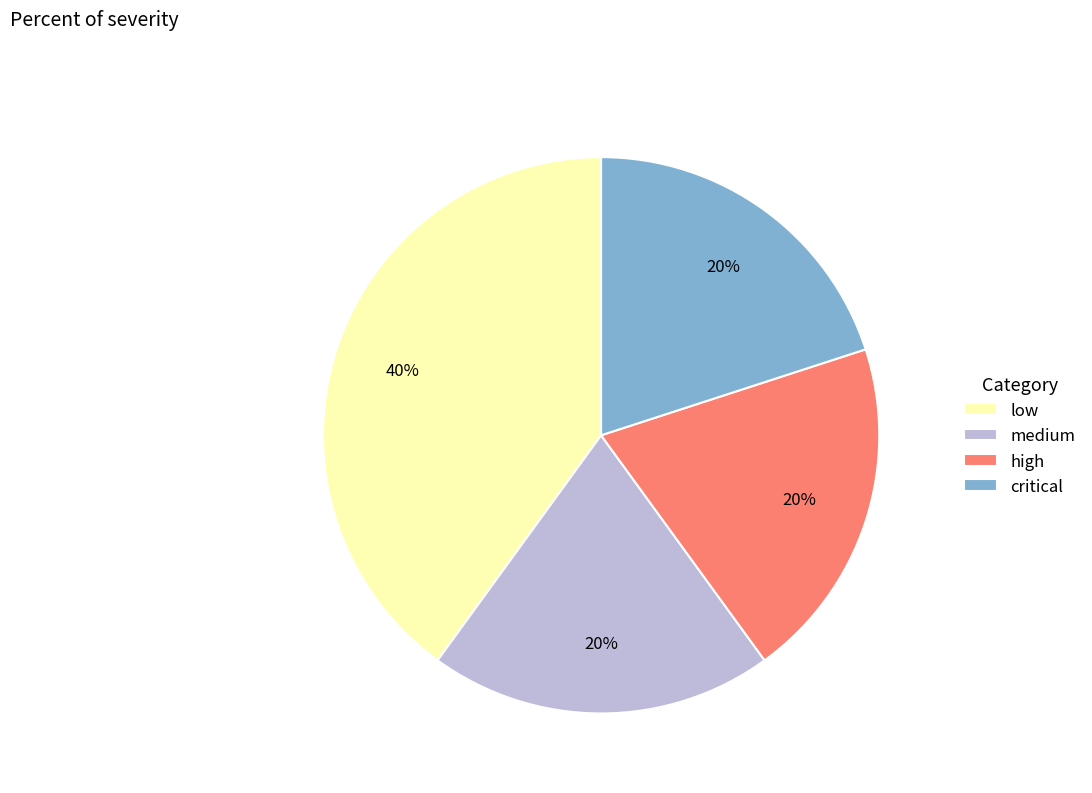

Does low represent more than half of the total?

No